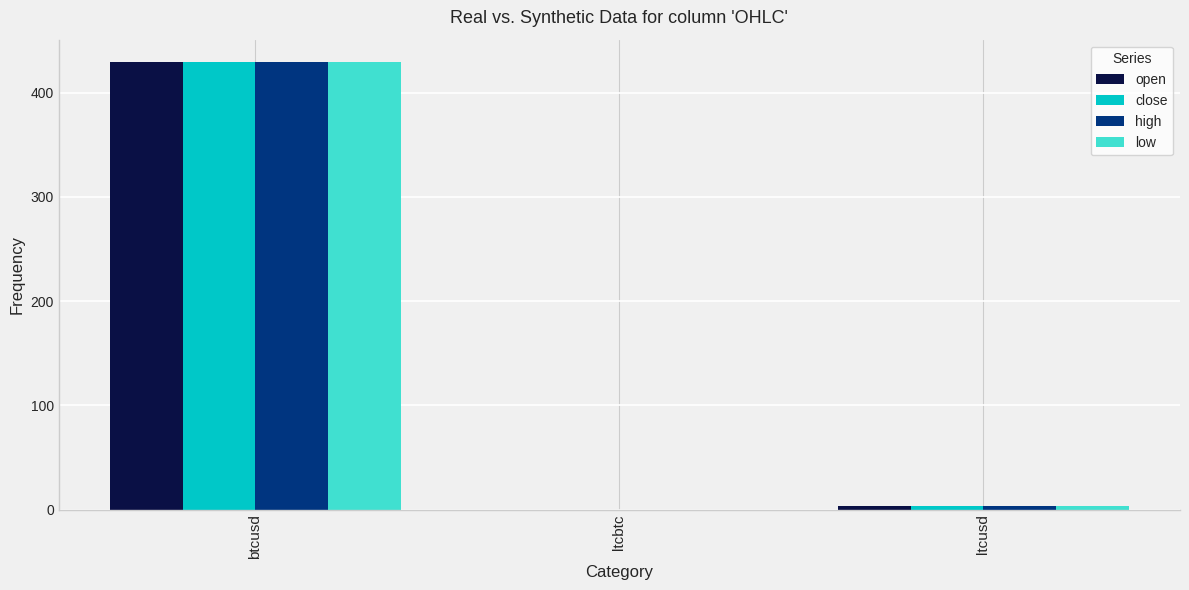

Are the bars horizontal?

No